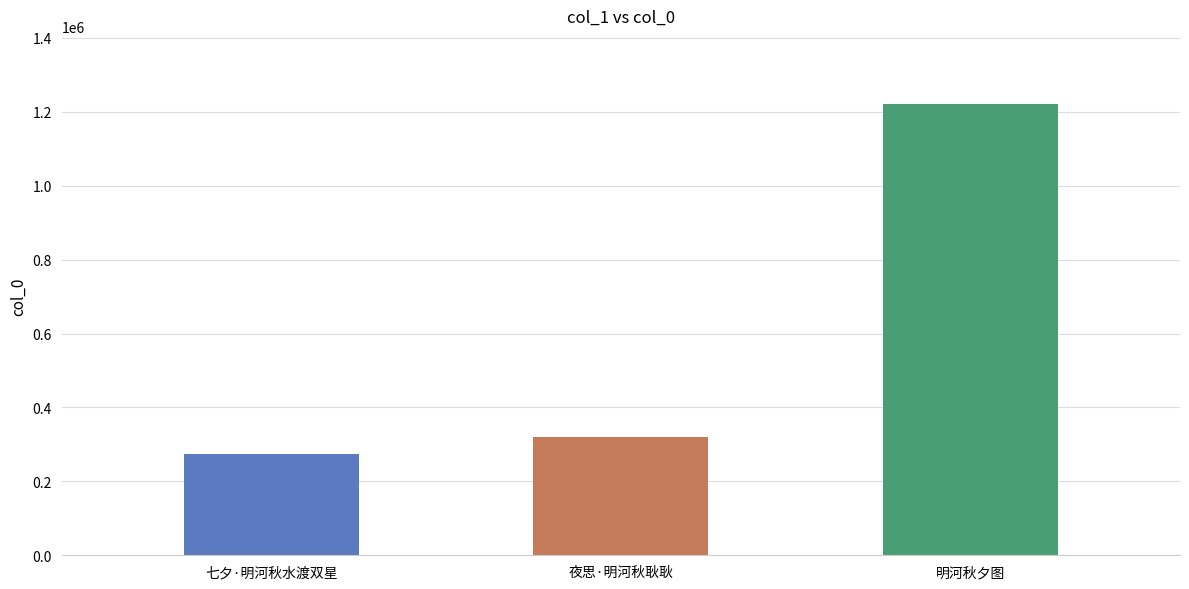

What position from the right is 夜思·明河秋耿耿?

2